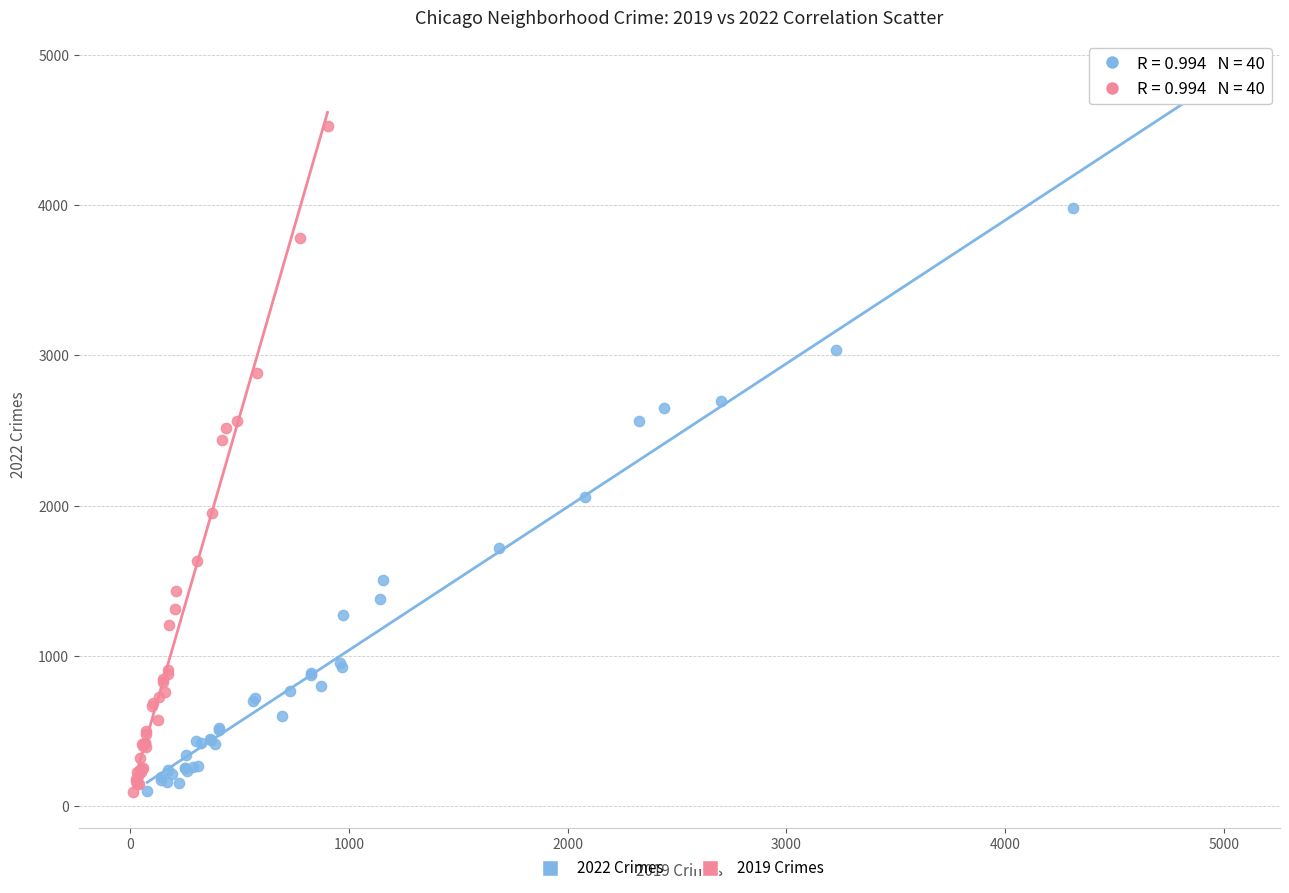

Which series has the widest spread of Y values?

2022 Crimes